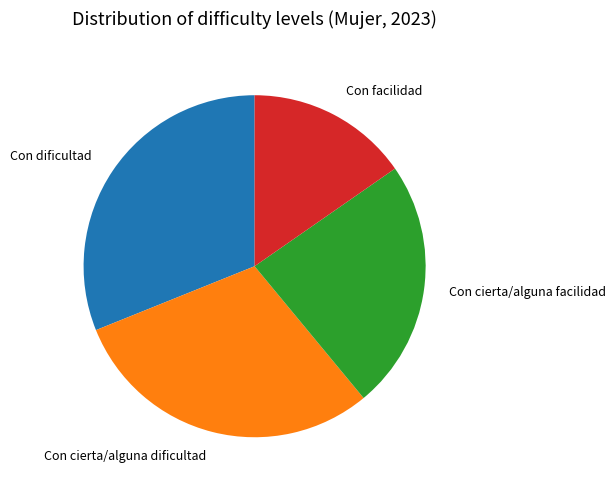

Is there a majority slice in this chart?

No